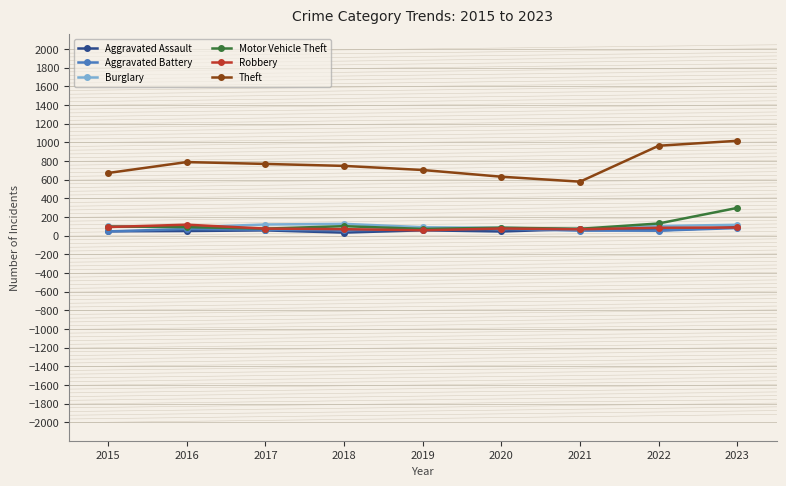

What is the maximum value shown in the chart?

1016